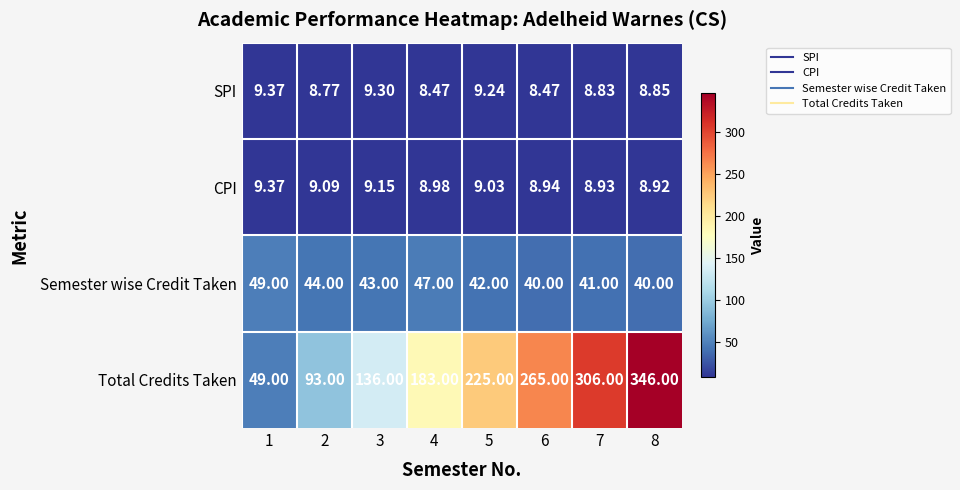

Count the Semester wise Credit Taken values in the range 41 to 47.

5